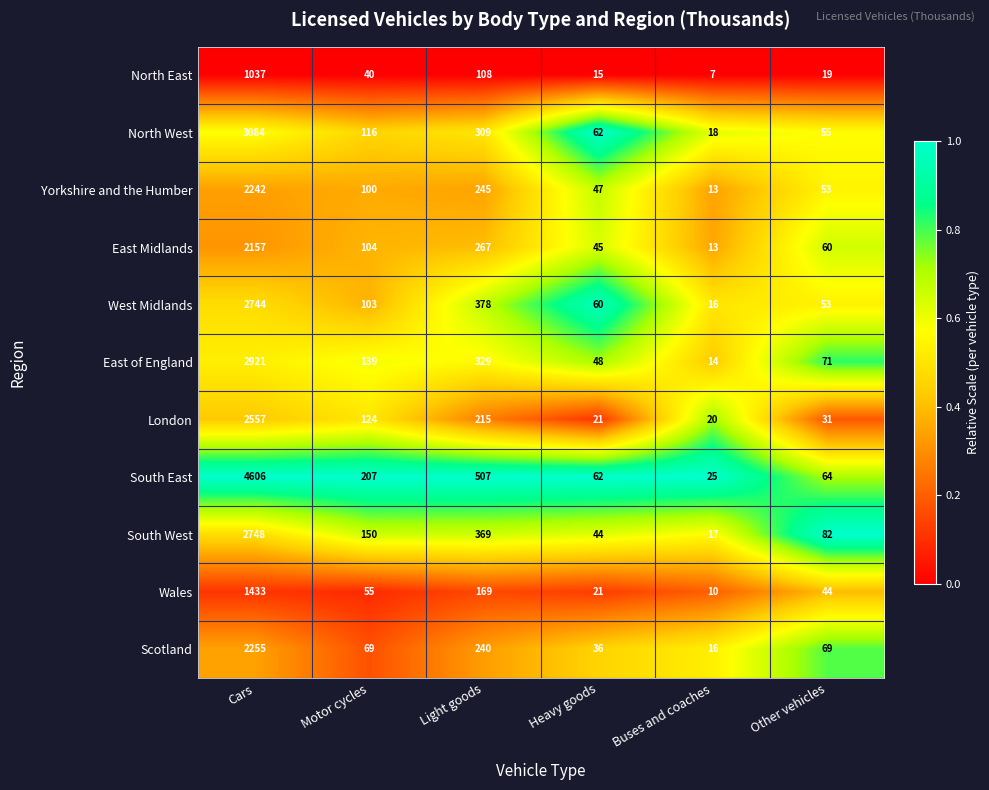

What is the approximate value of South West at Heavy goods, to the nearest 10?

40